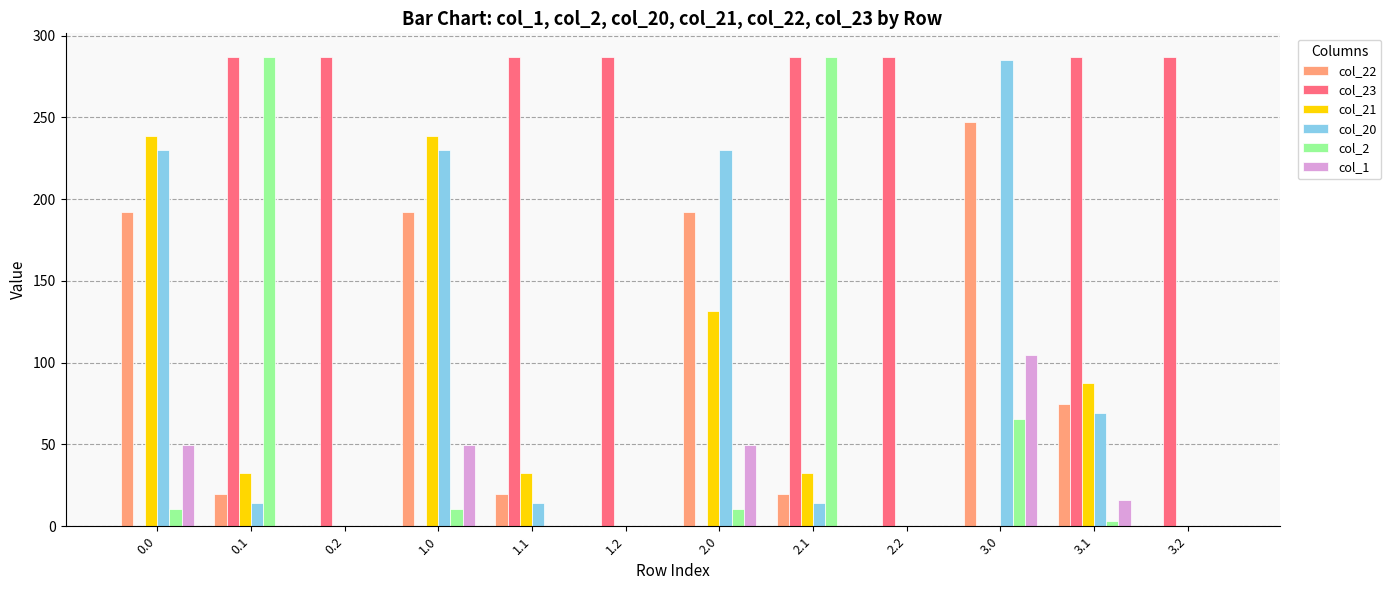

What is the average value of the col_21 series?

66.1